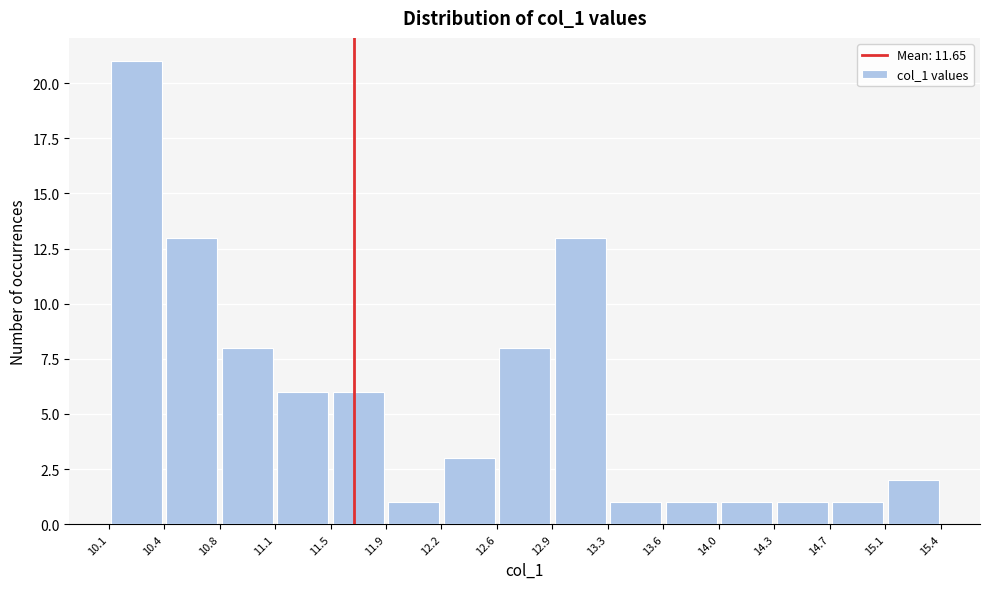

How tall is the bar that spans 10.8 to 11.1 on the x-axis? The values are not printed on the chart, so give them approximately, as read against the axis.

8